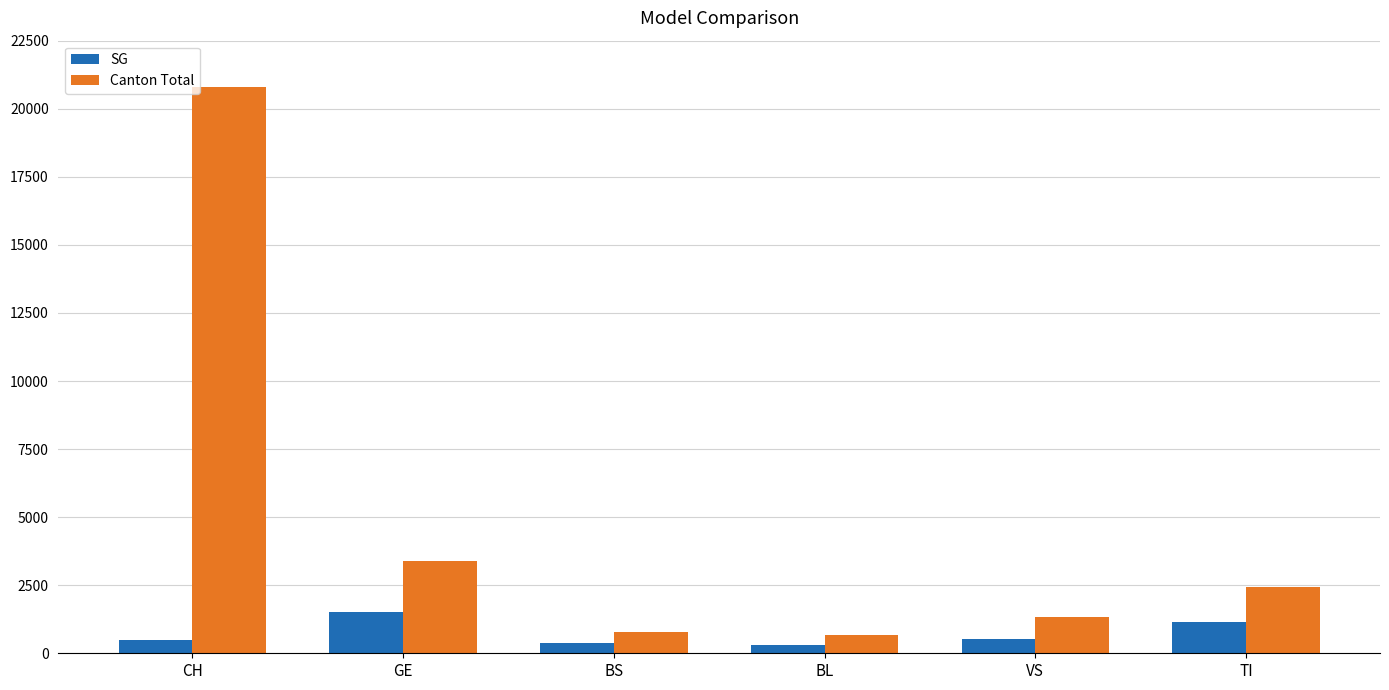

What is the highest value of the Canton Total series?

20789